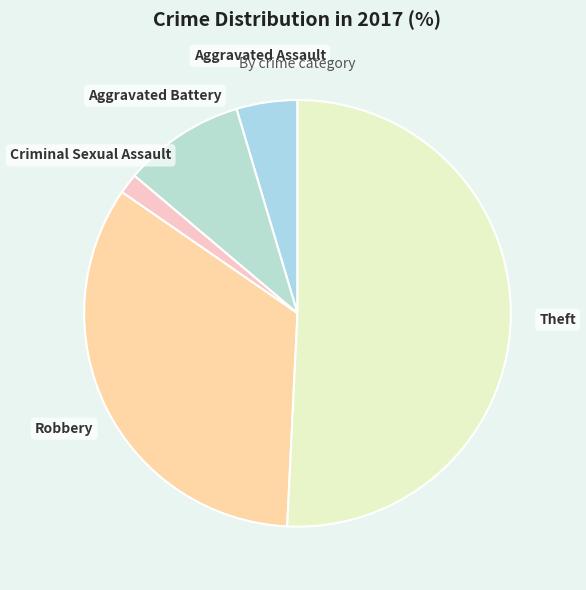

Count the number of slices in the pie.

5